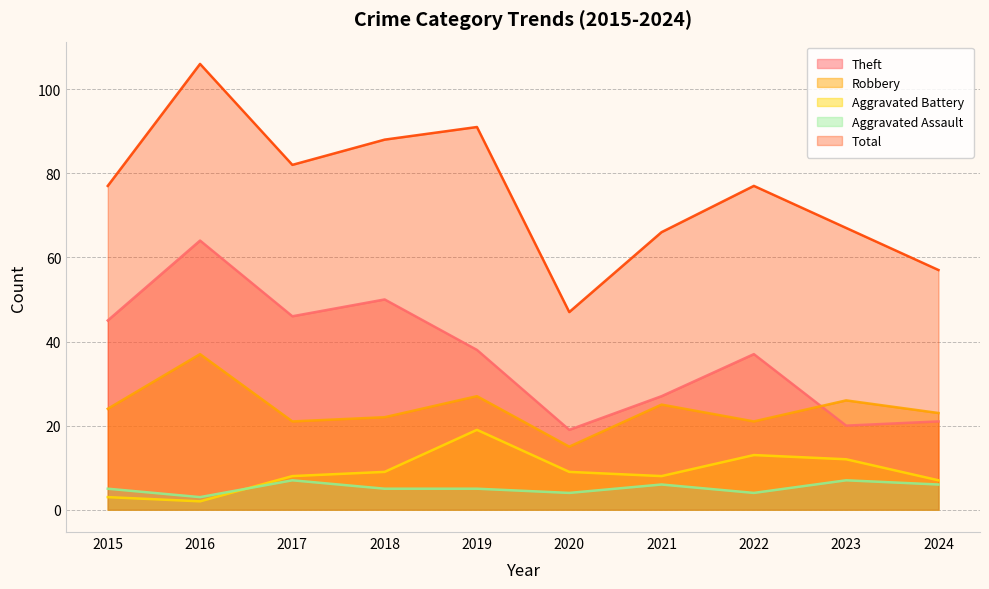

Reading right to left, what are all the values shown in this chart?

Theft: 21	20	37	27	19	38	50	46	64	45
Robbery: 23	26	21	25	15	27	22	21	37	24
Aggravated Battery: 7	12	13	8	9	19	9	8	2	3
Aggravated Assault: 6	7	4	6	4	5	5	7	3	5
Total: 57	67	77	66	47	91	88	82	106	77